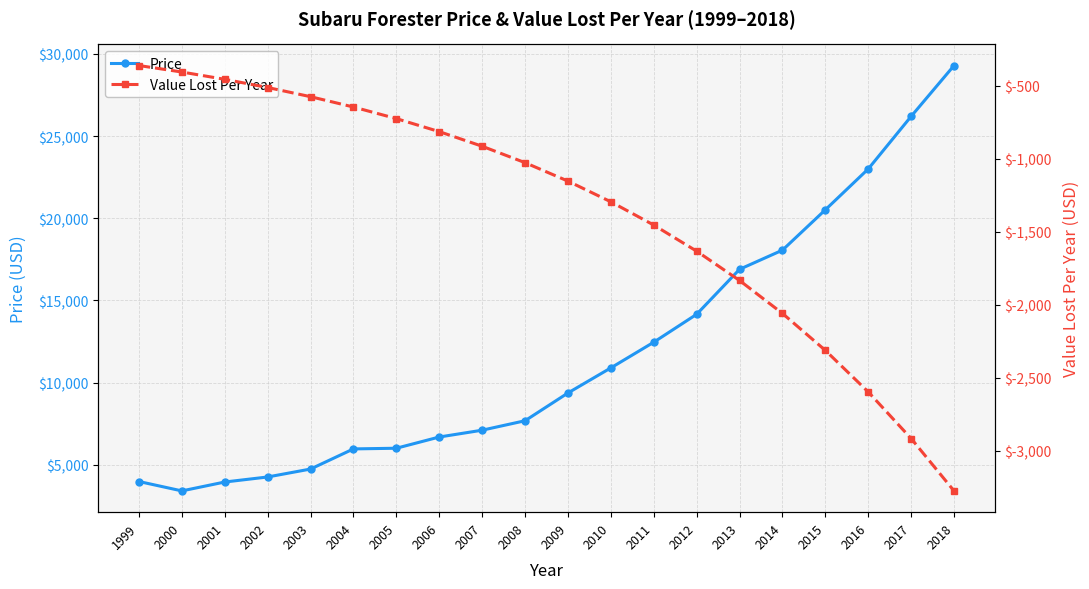

The Value Lost Per Year series shows -2312.0 at 2015. True or false?

True